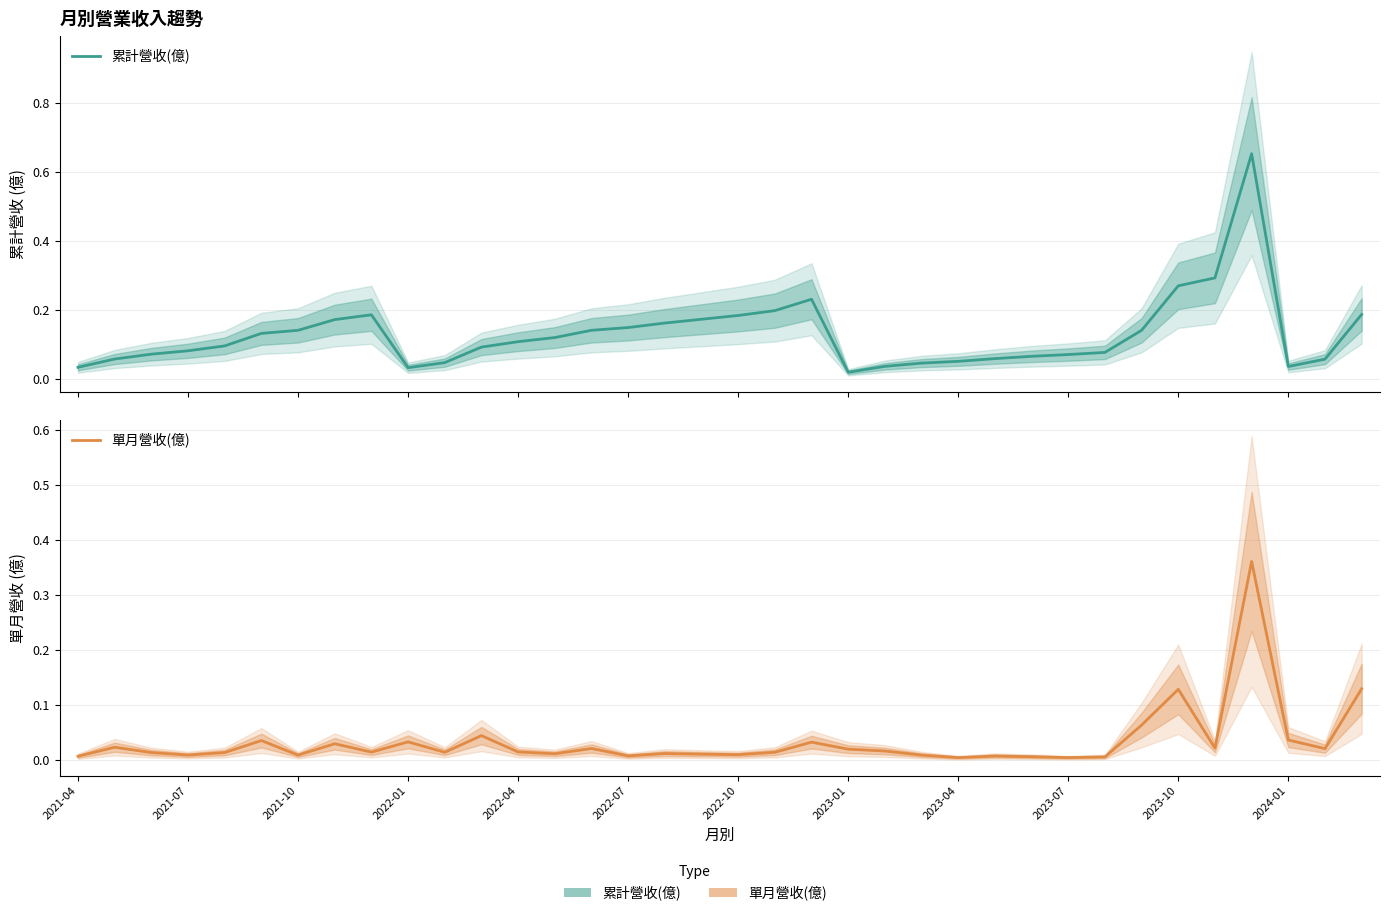

True or false: 累計營收(億) and 單月營收(億) cross at least once.

False